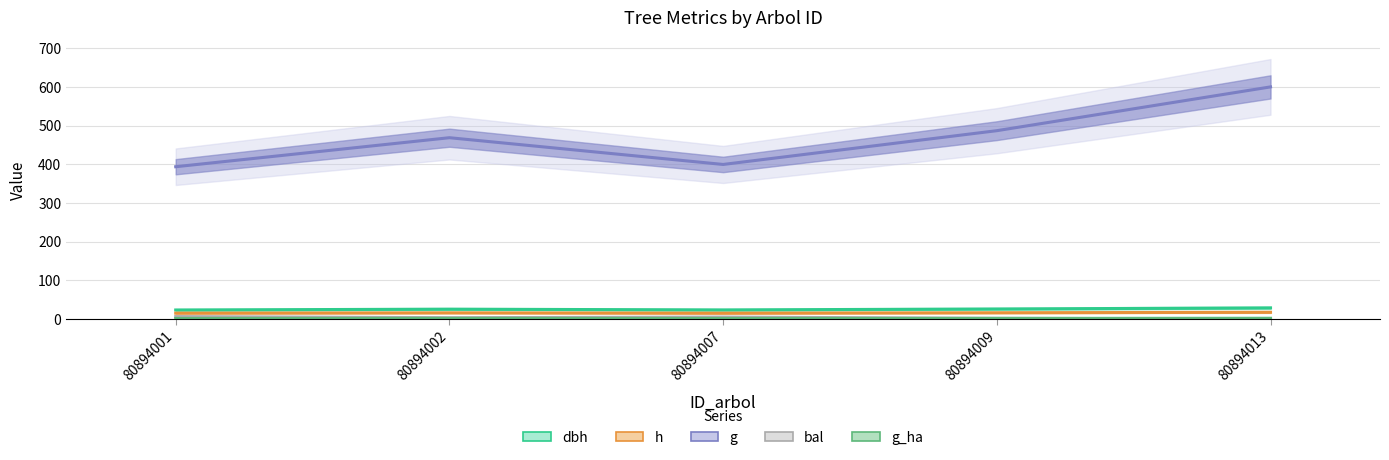

How many interior local peaks does the g series have?

1